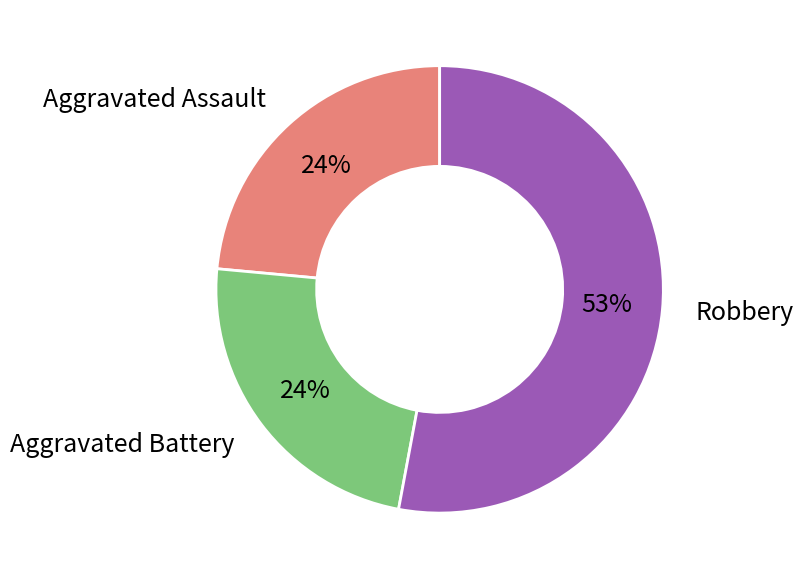

Is there a majority slice in this chart?

Yes